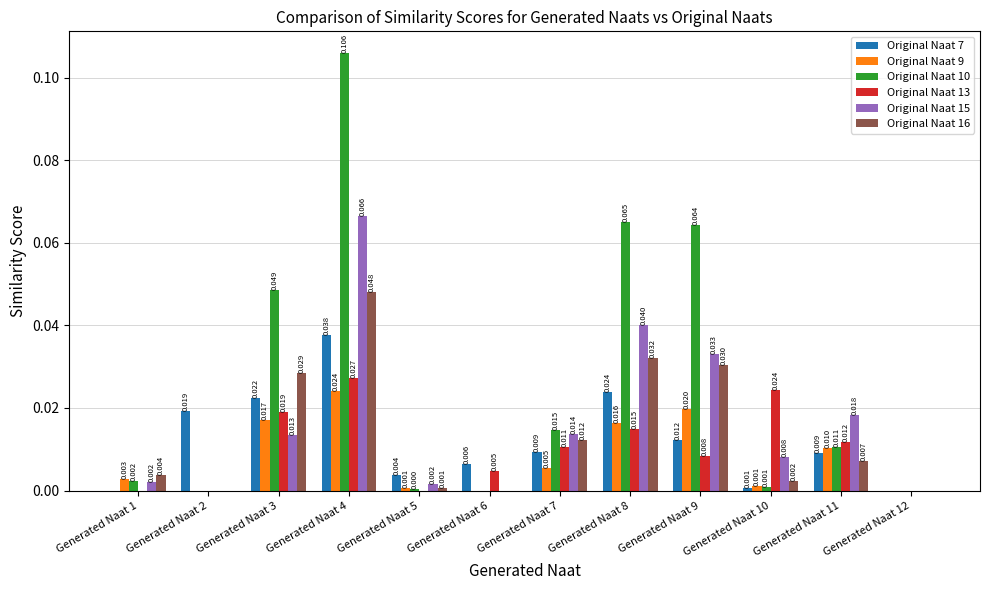

Is the value of Original Naat 15 at Generated Naat 11 greater than the value of Original Naat 9 at Generated Naat 2?

Yes